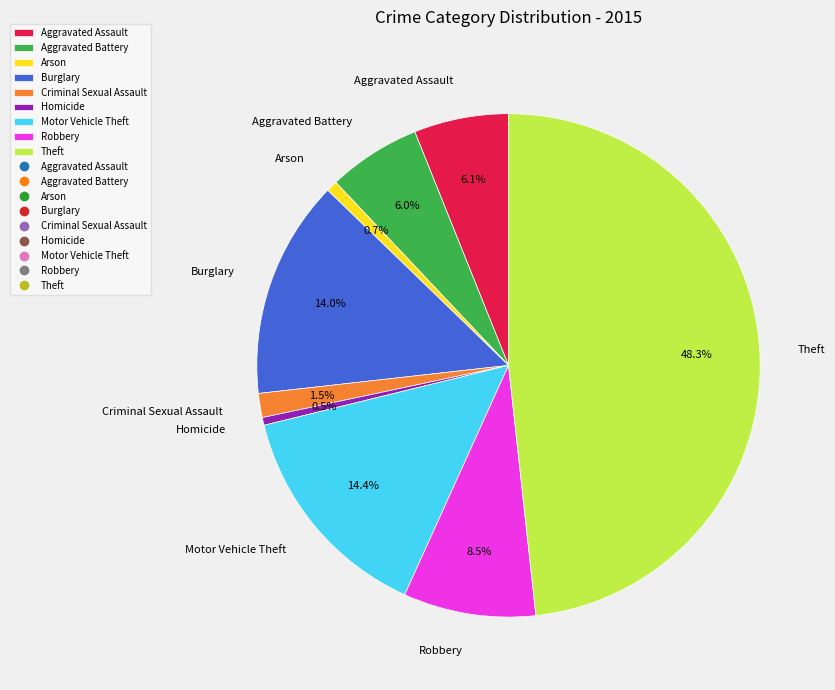

How many segments does this pie chart have?

9